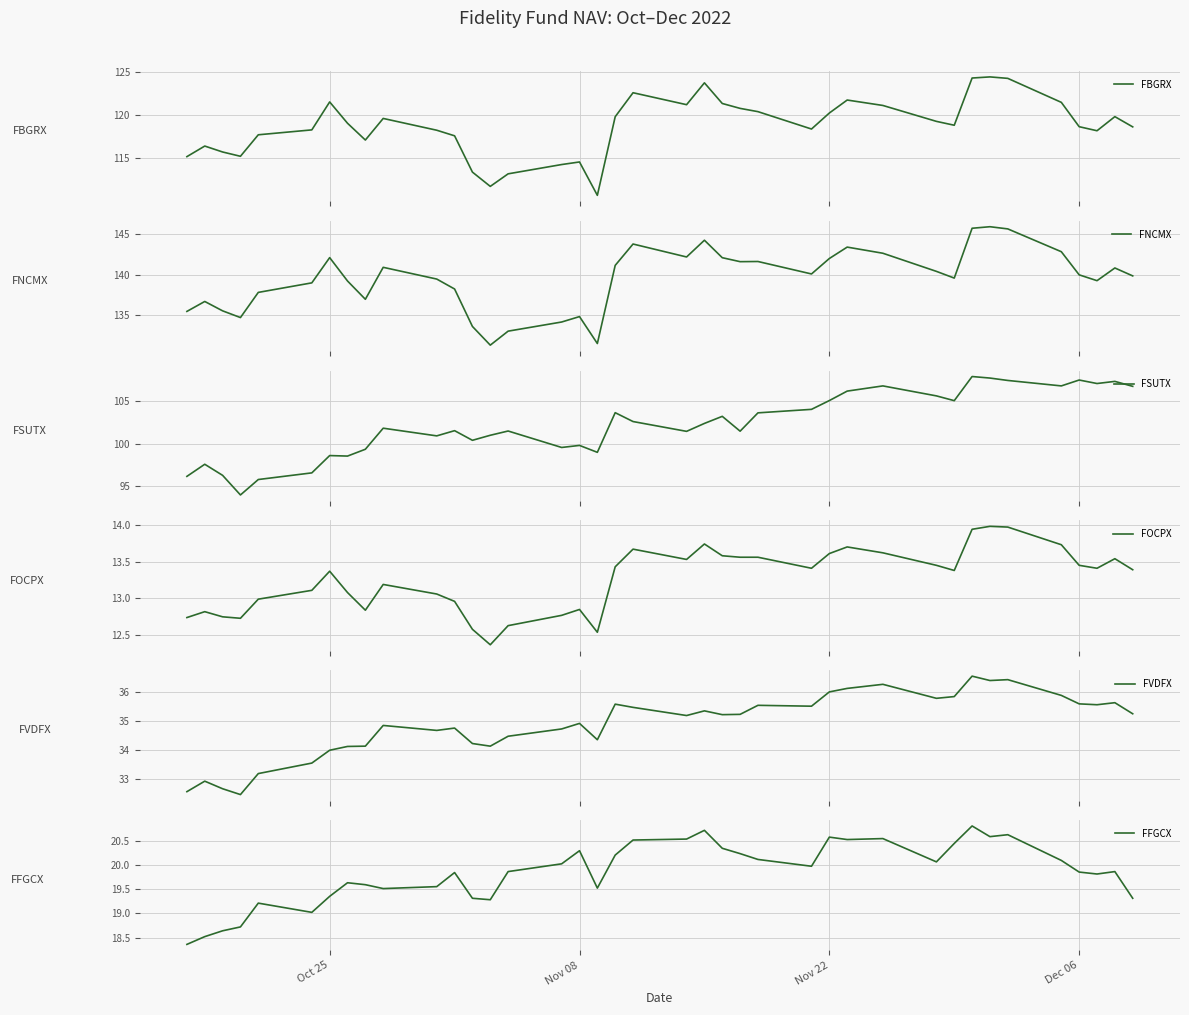

True or false: FSUTX and FNCMX intersect in this chart.

False